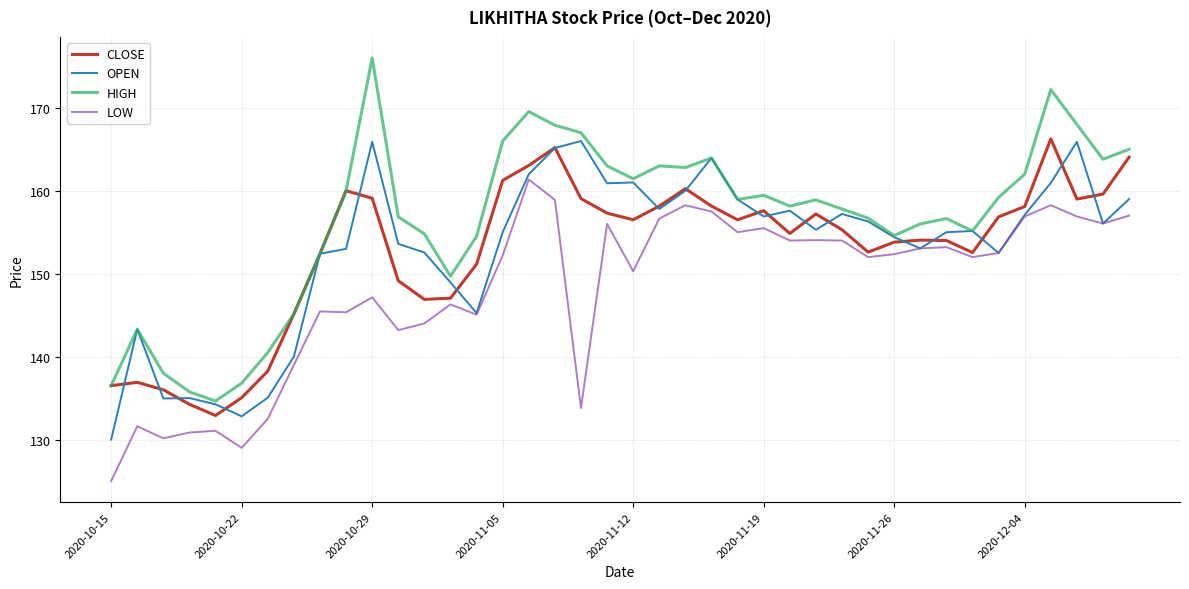

What is the maximum value shown in the chart?

176.0